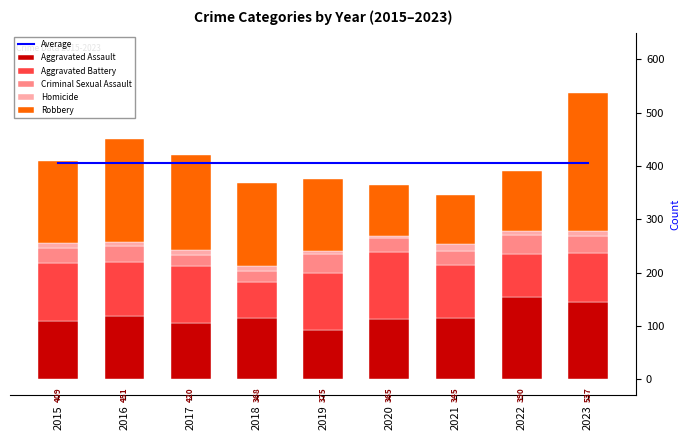

List the labels in order of Aggravated Battery value, largest first.

2020, 2015, 2017, 2019, 2016, 2021, 2023, 2022, 2018